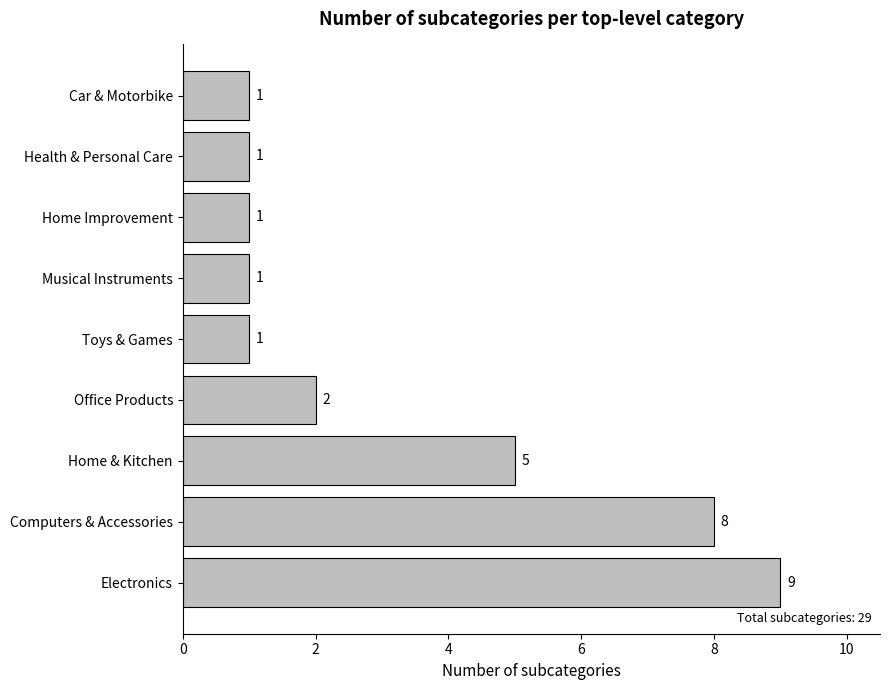

How many bars are there in total?

9